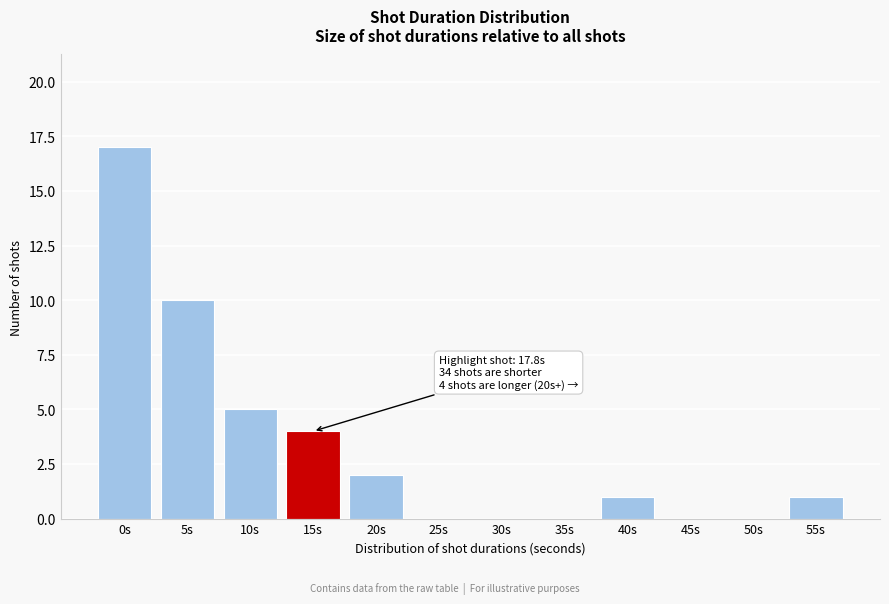

Reading right to left, what are all the values shown in this chart?

55s=1	50s=0	45s=0	40s=1	35s=0	30s=0	25s=0	20s=2	15s=4	10s=5	5s=10	0s=17